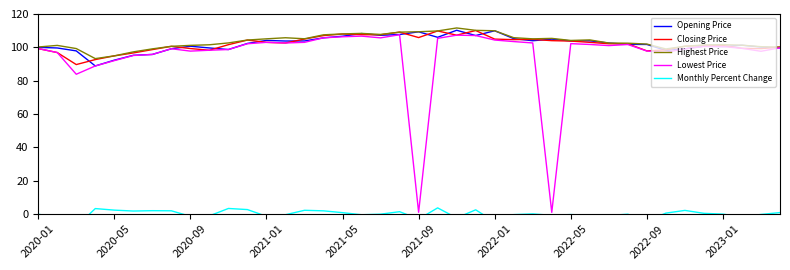

What is the average value of the Highest Price series?

103.5